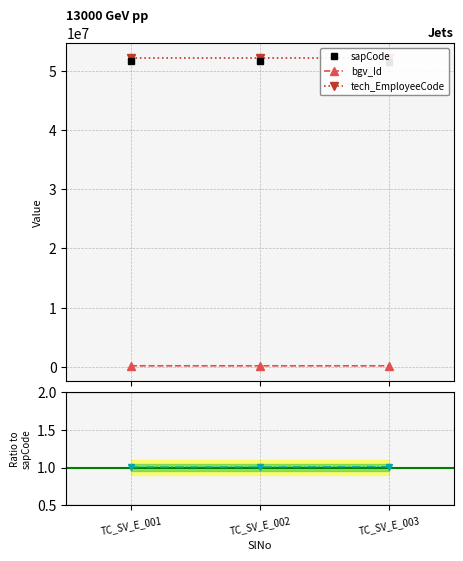

List the labels in order of bgv_Id ratio value, largest first.

TC_SV_E_003, TC_SV_E_002, TC_SV_E_001